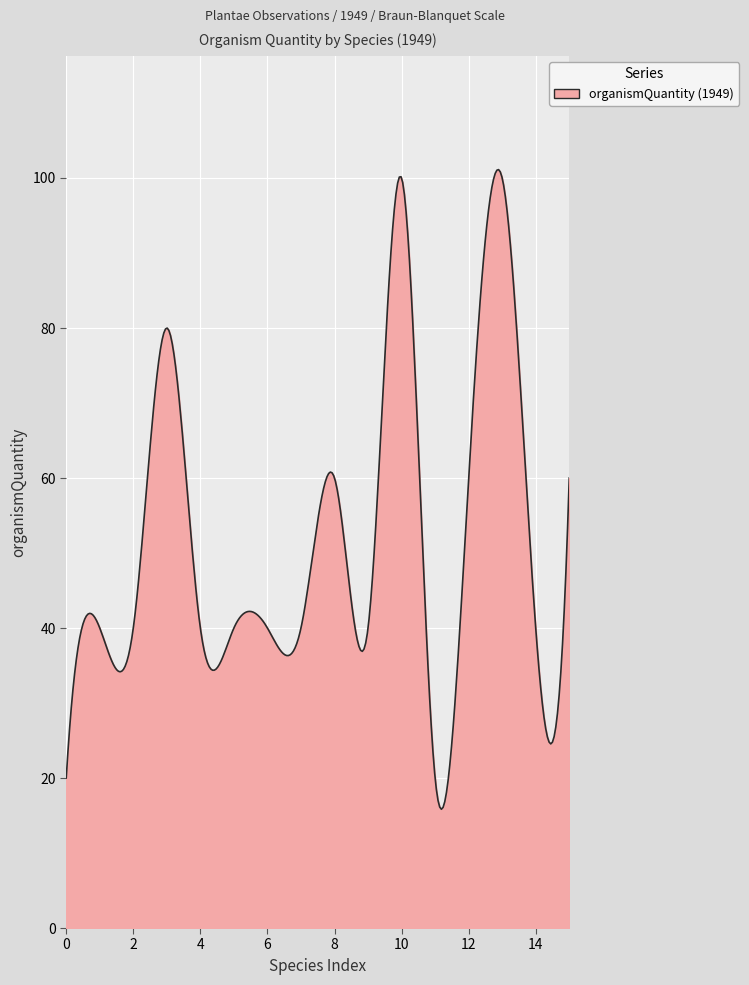

What is the difference between the maximum and minimum values?

85.3